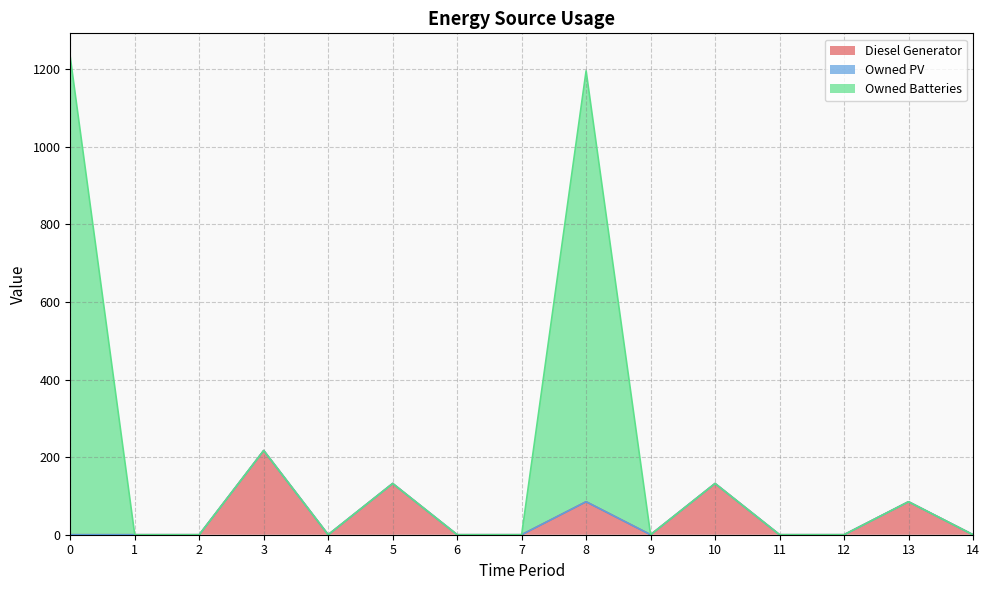

How many values in the Owned Batteries series exceed 0?

6